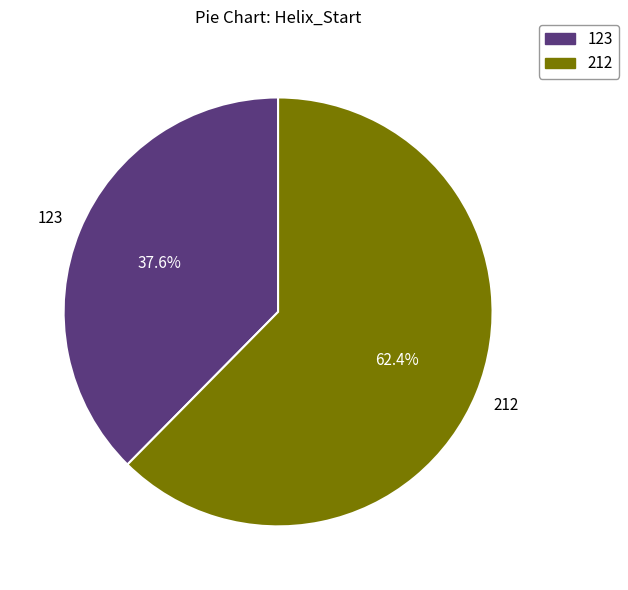

What percentage do 212 and 123 together represent?

100.0%